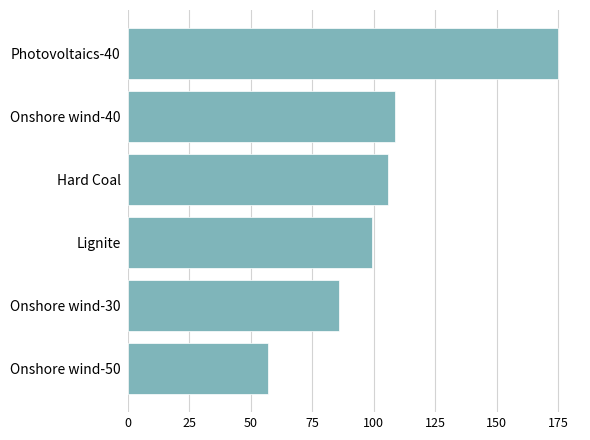

Are the bars horizontal?

Yes